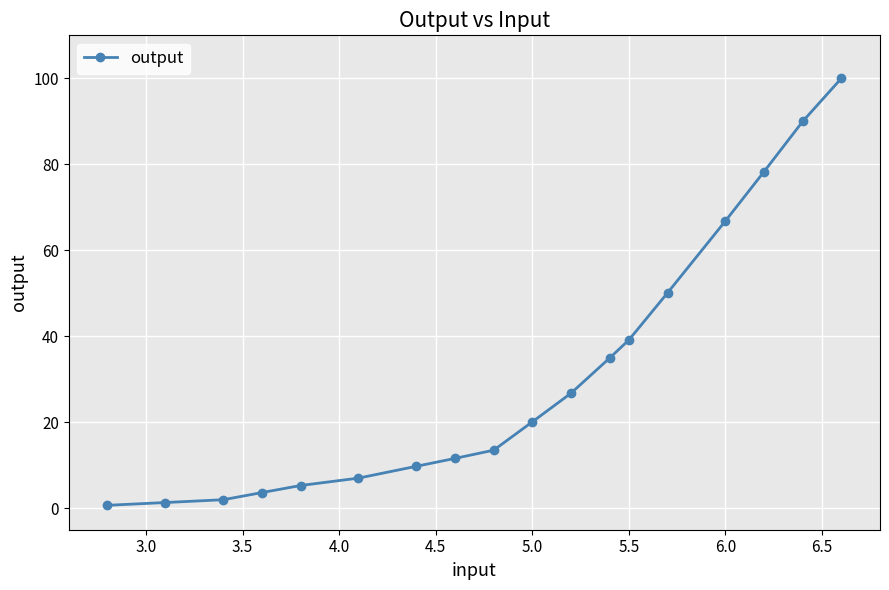

How many lines are shown in the chart?

1